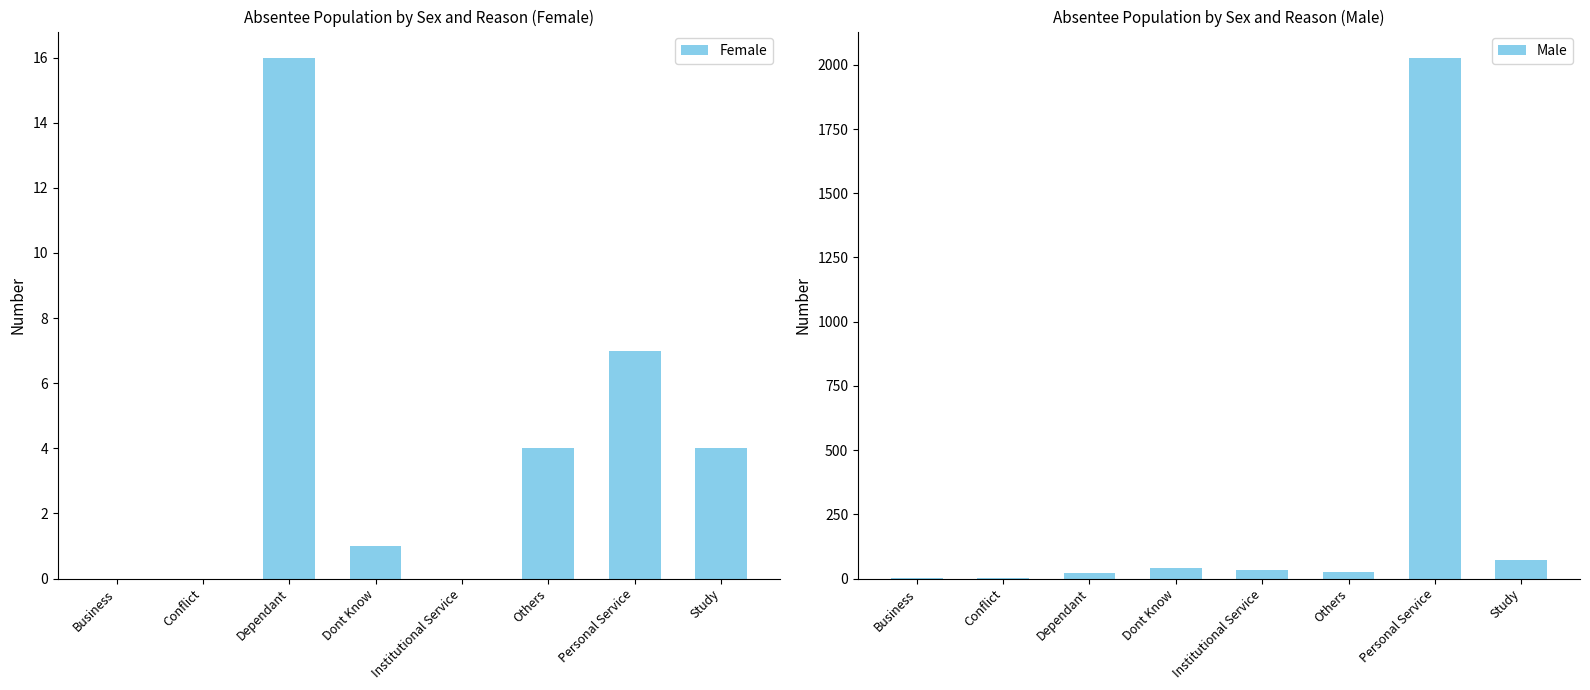

Count the number of categories in the chart.

8